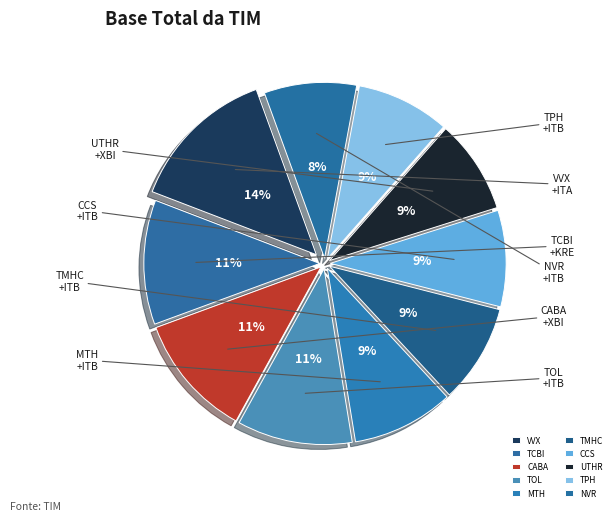

To the nearest percent, what is the average slice percentage?

10%